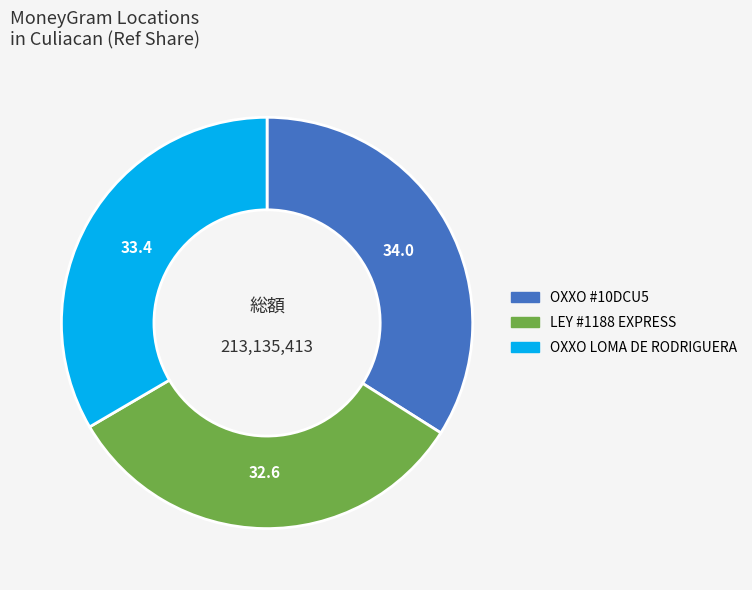

Does any single category account for the majority?

No